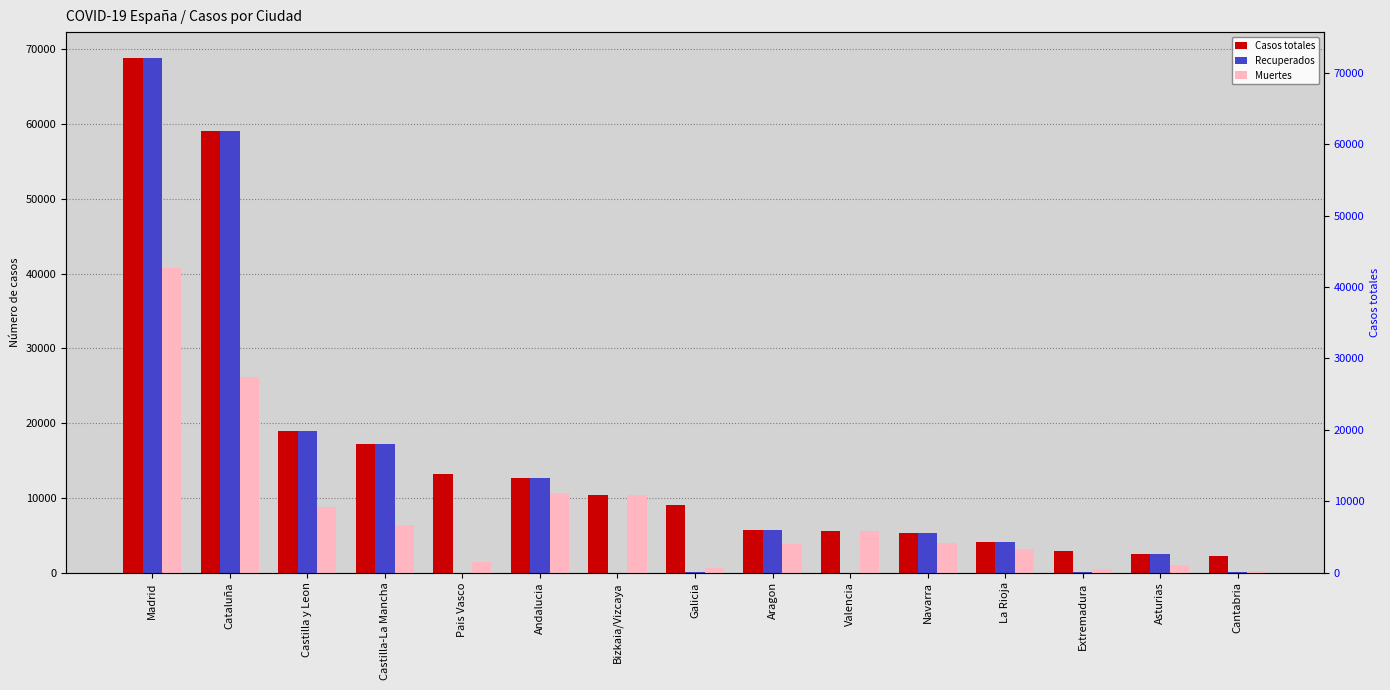

Reading left to right, transcribe all the data shown in this chart.

Casos totales: 68852	59019	18907	17259	13156	12679	10332	9041	5695	5609	5259	4051	2919	2425	2246
Recuperados: 68852	59019	18907	17259	0	12679	0	28	5695	0	5259	4051	10	2425	62
Muertes: 40736	26203	8716	6392	1418	10671	10332	604	3772	5609	3905	3107	487	1063	203